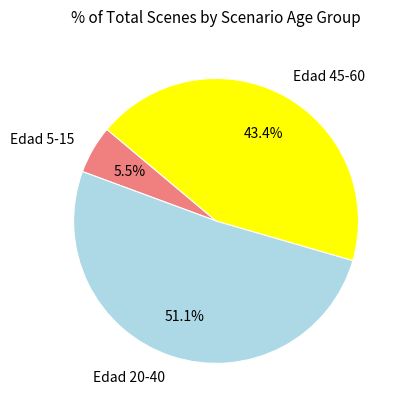

Which category has the smallest portion of the pie?

Edad 5-15